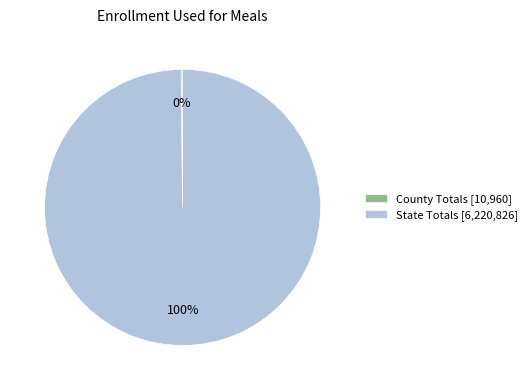

To the nearest percent, what is the difference between the largest and smallest slice percentages?

100%